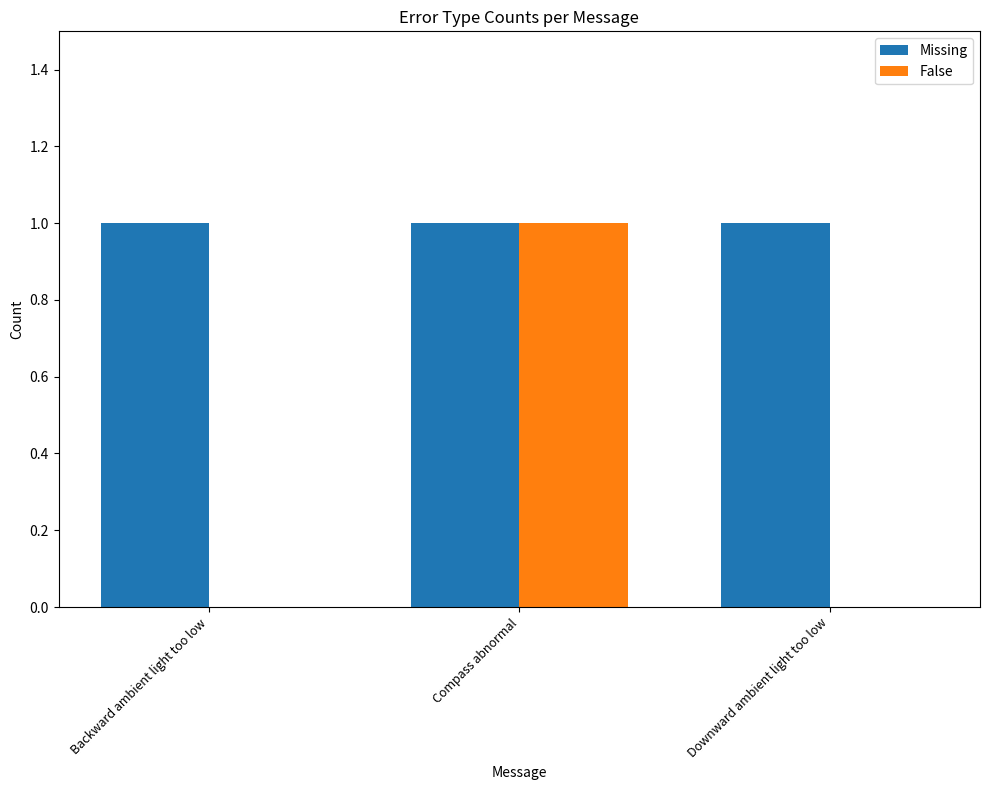

Which series has the largest range (max minus min)?

False